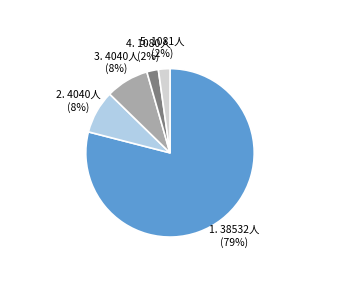

To the nearest percent, what is the average slice percentage?

20%